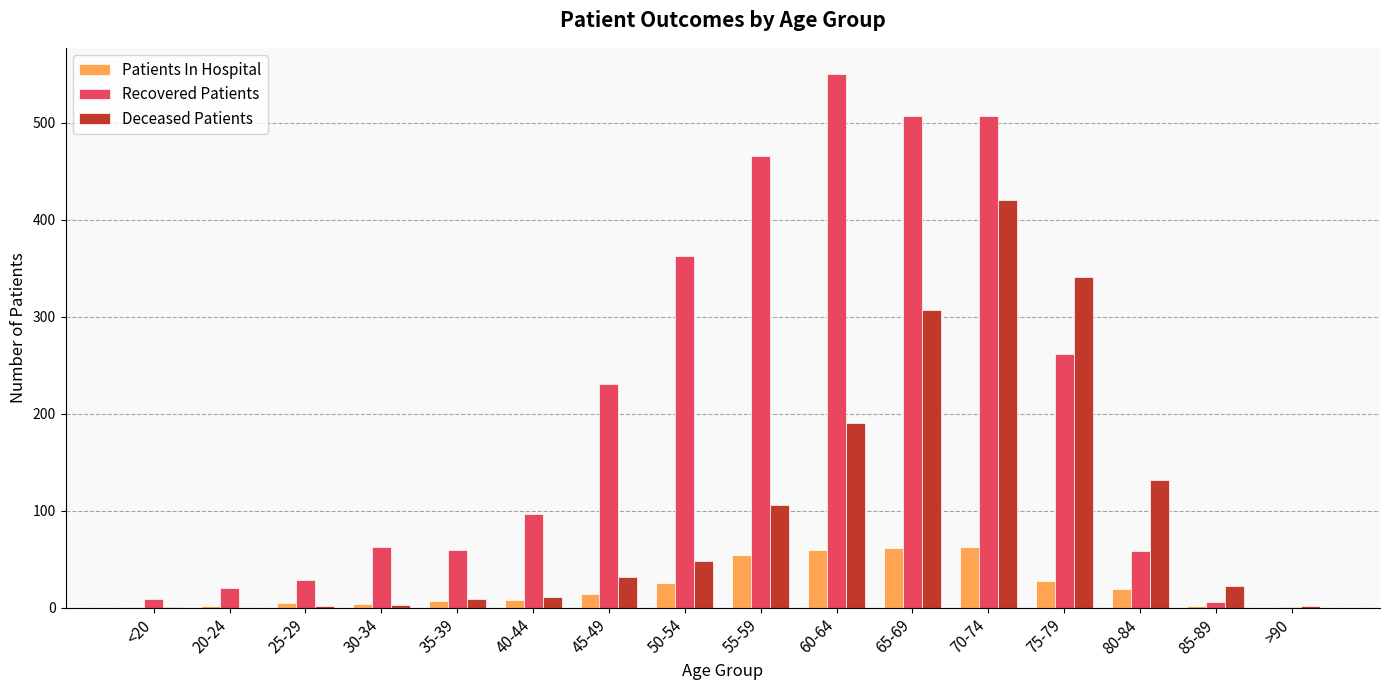

What is the average value of the Recovered Patients series?

202